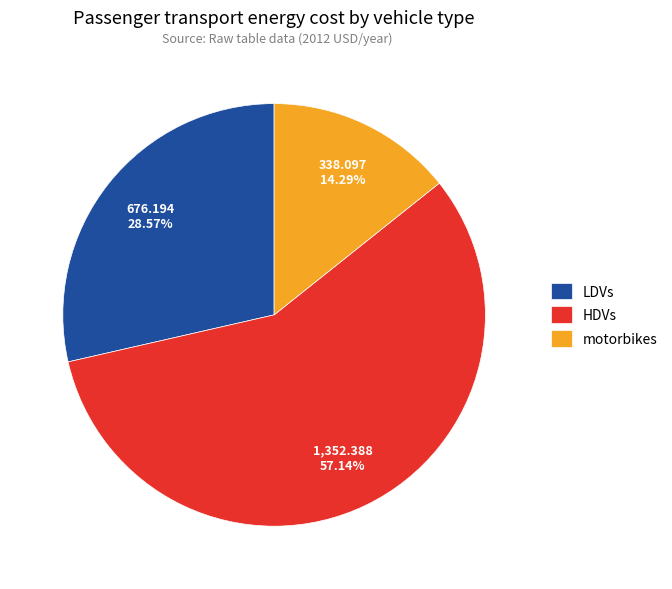

Does any single category account for the majority?

Yes